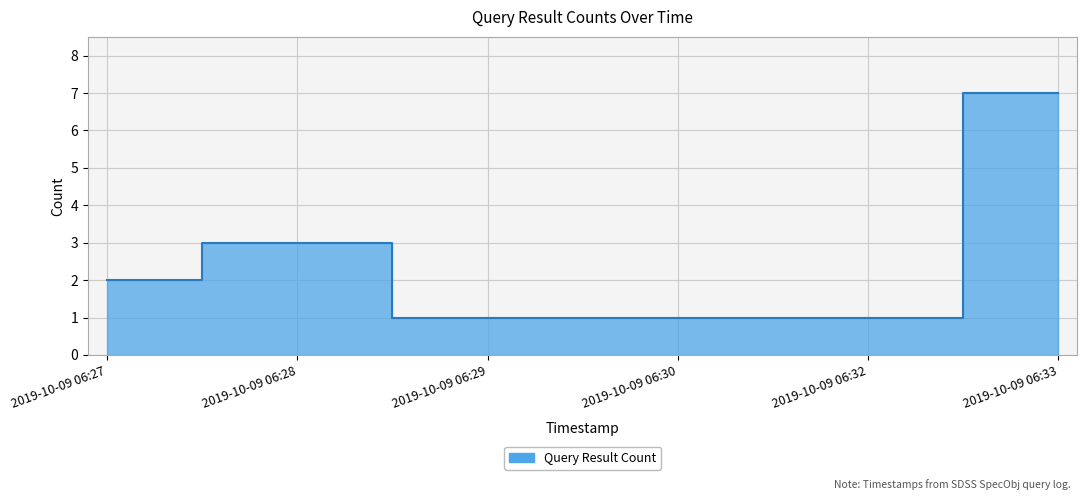

Is it true that the value at 2019-10-09 06:27 is 2?

True